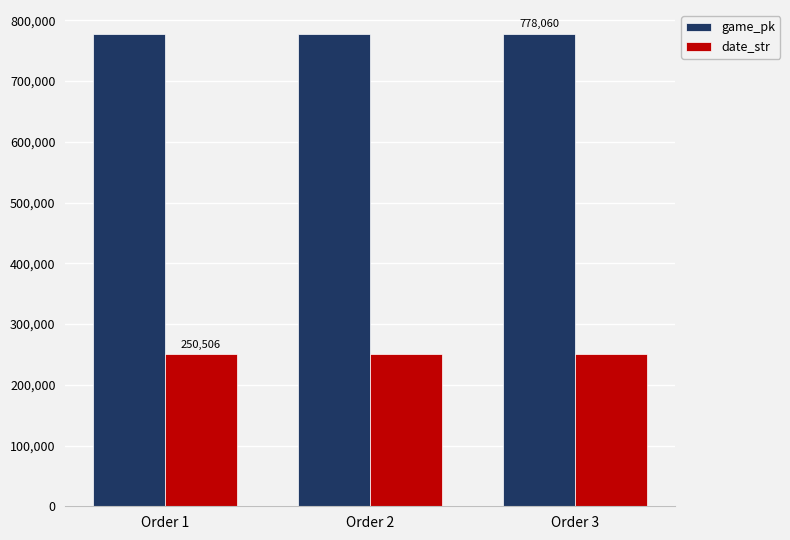

What is the highest value of the game_pk series?

778060